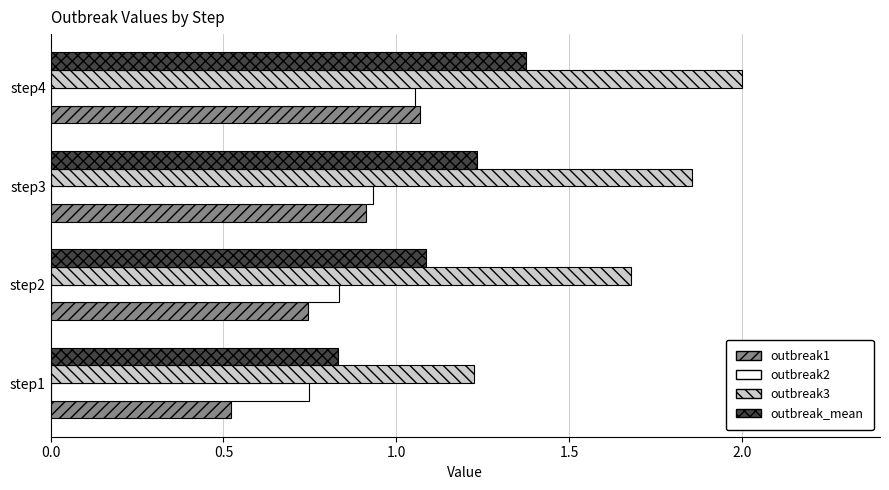

What is the difference between the maximum and second lowest values in the outbreak_mean series?

0.3